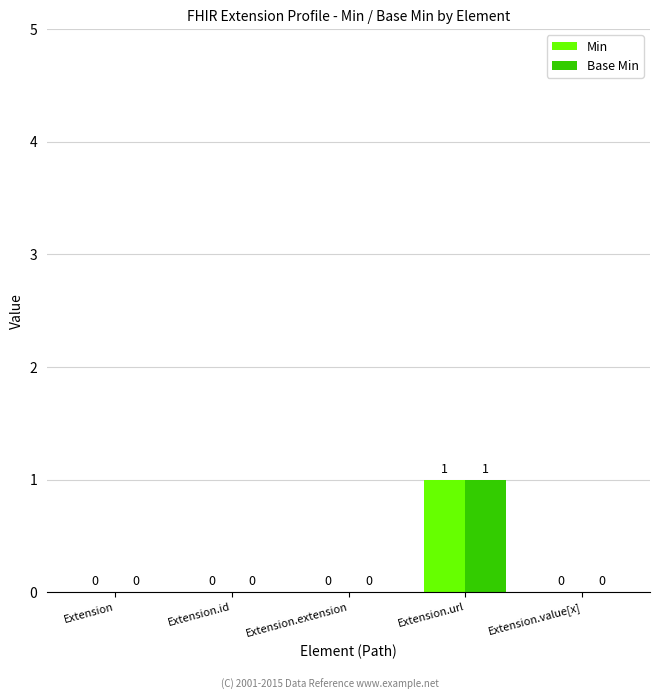

At which category is the sum across all series the highest?

Extension.url